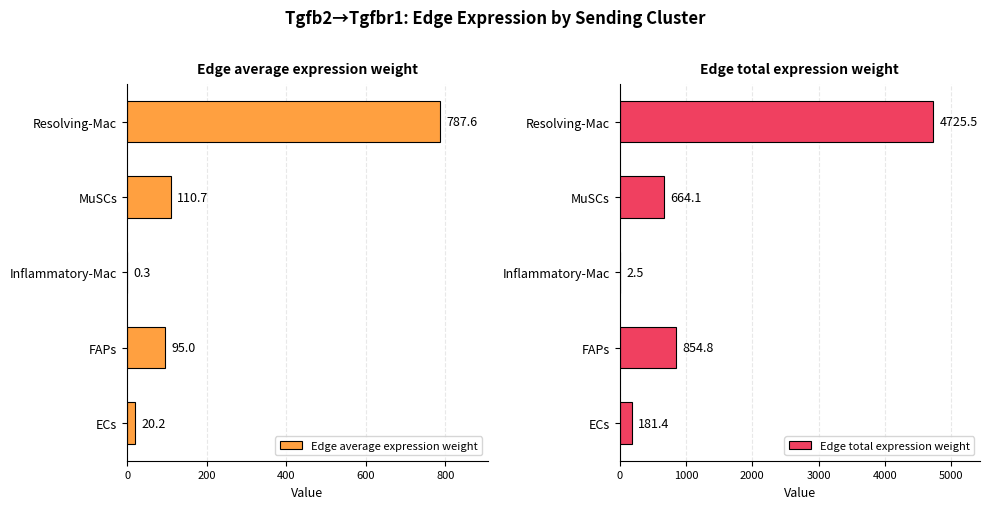

Reading left to right, list all the values displayed in this chart.

Edge average expression weight: 20.2	95.0	0.3	110.7	787.6
Edge total expression weight: 181.4	854.8	2.5	664.1	4725.5